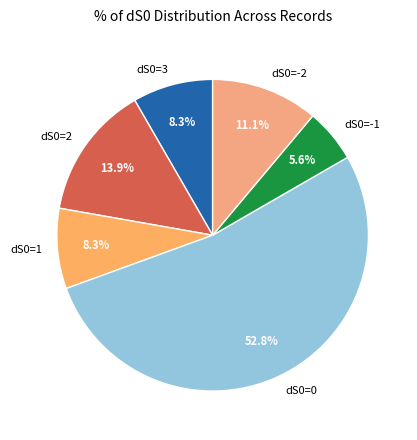

Is the sum of dS0=2 and dS0=1 greater than half?

No